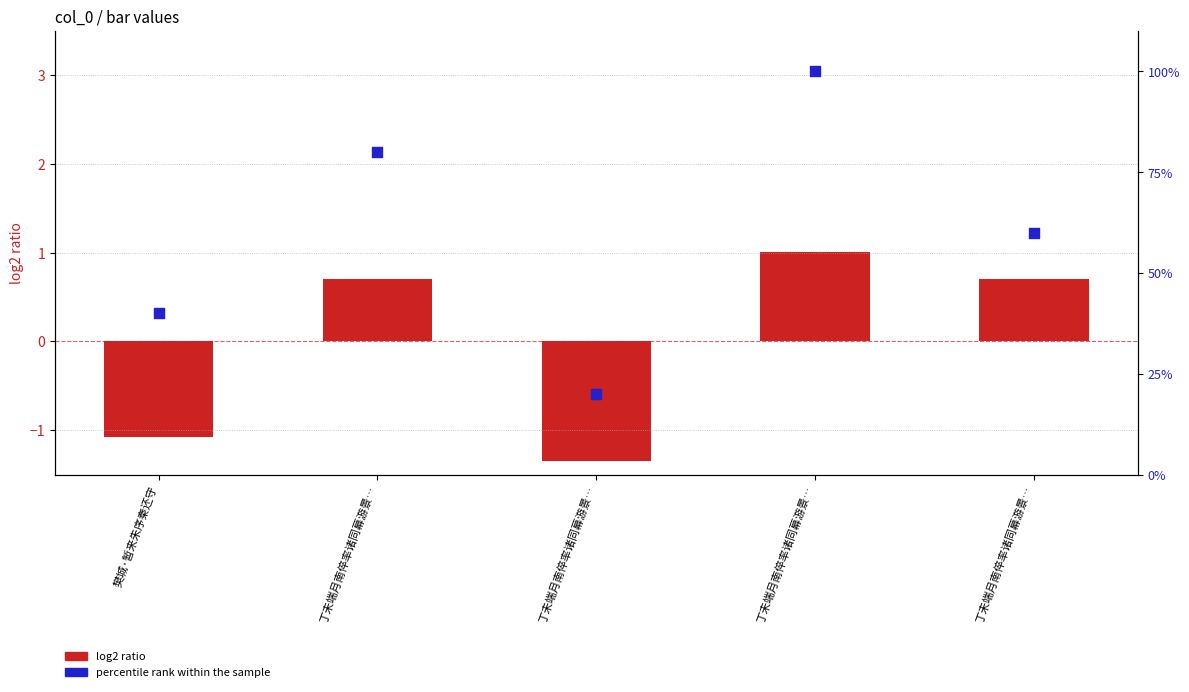

At how many categories does at least one series exceed 44?

3